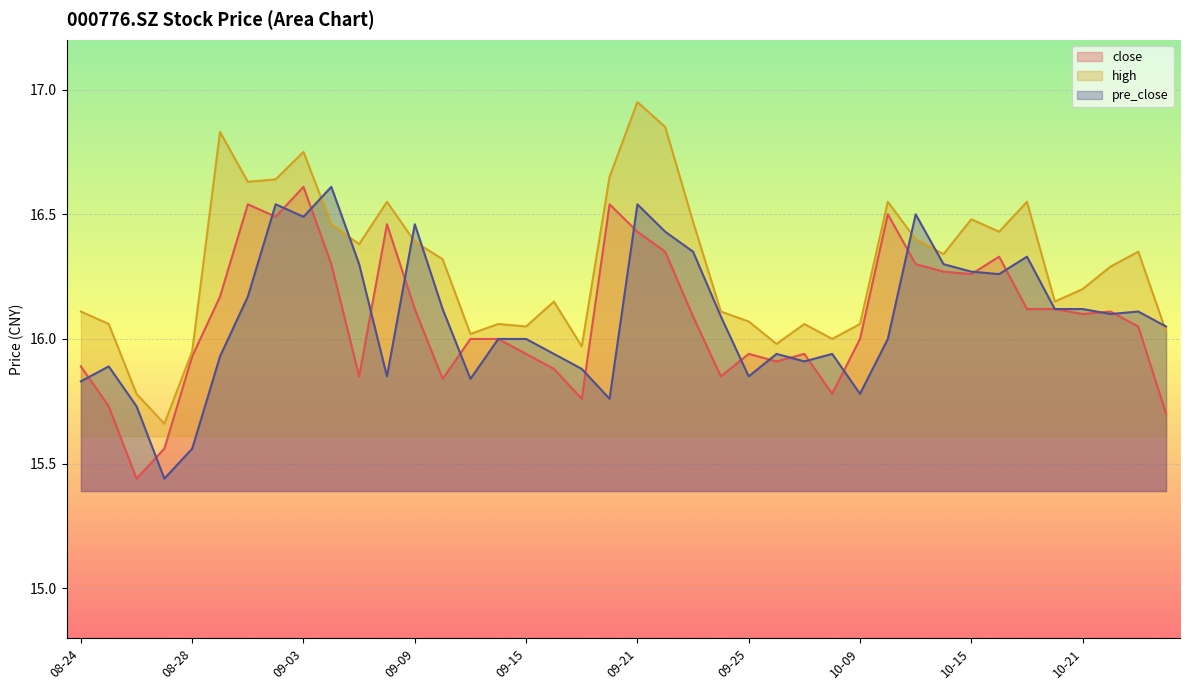

The value of high at 20201026 is 16.0. True or false?

True